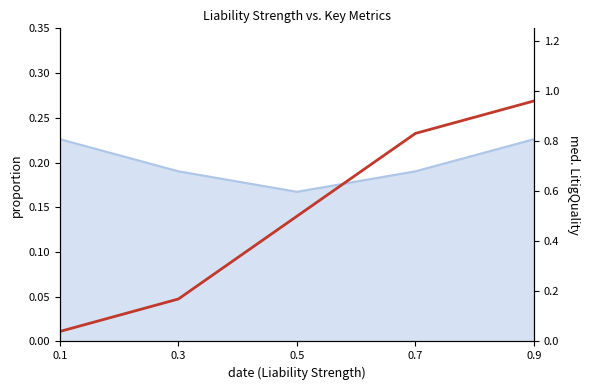

Rank the categories by value from highest to lowest.

0.9, 0.7, 0.5, 0.3, 0.1